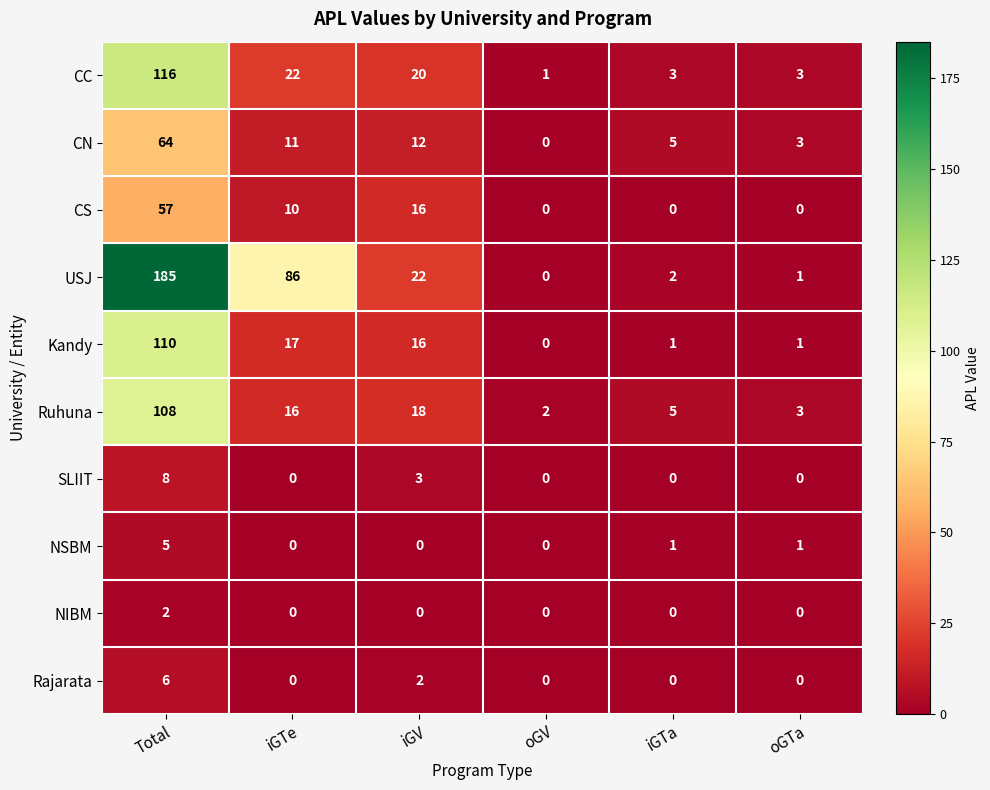

What is the average value of the Ruhuna series?

25